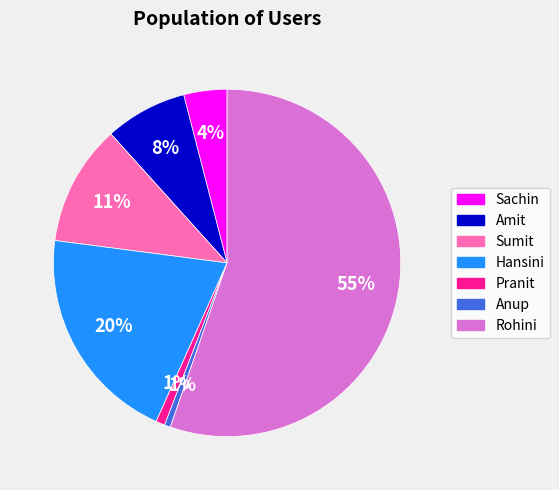

To the nearest percent, what percentage of the pie is Sumit?

11%